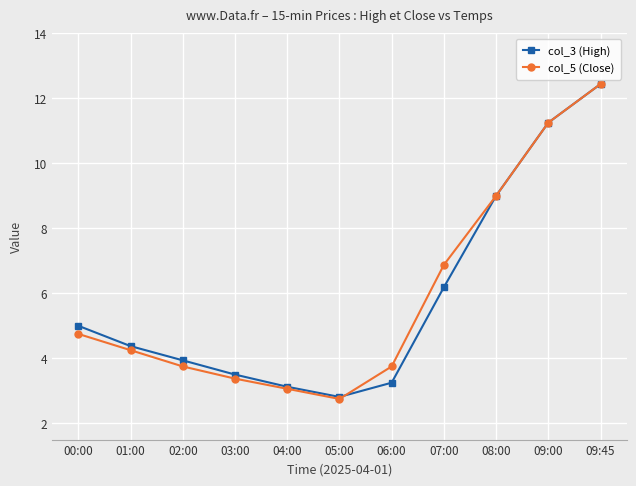

What is the minimum value for col_5 (Close)?

2.8